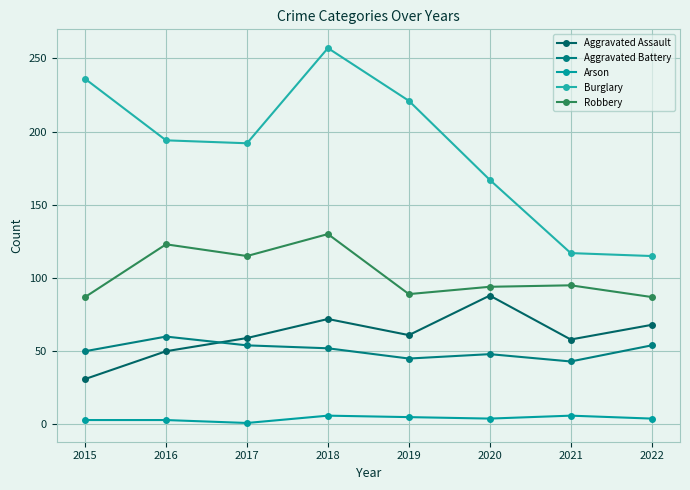

What are all the series names shown in the legend?

Aggravated Assault, Aggravated Battery, Arson, Burglary, Robbery